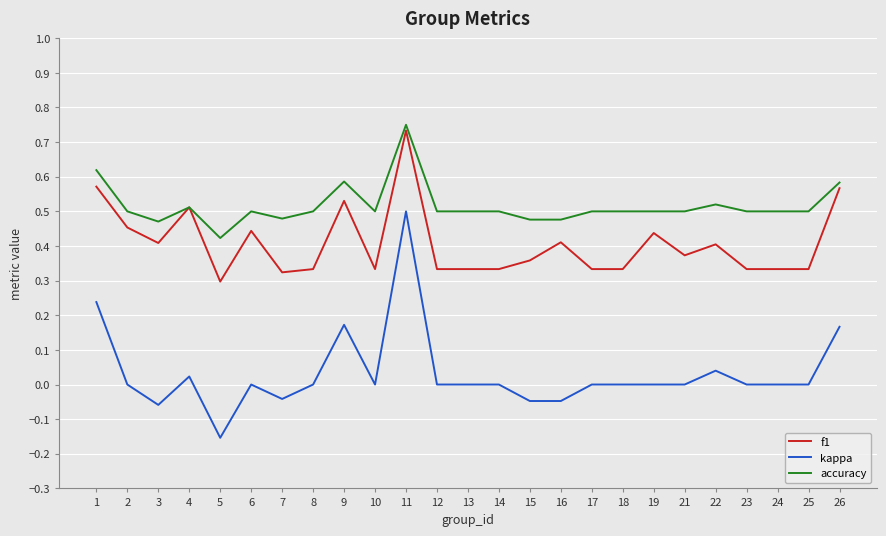

True or false: f1 and kappa intersect in this chart.

False